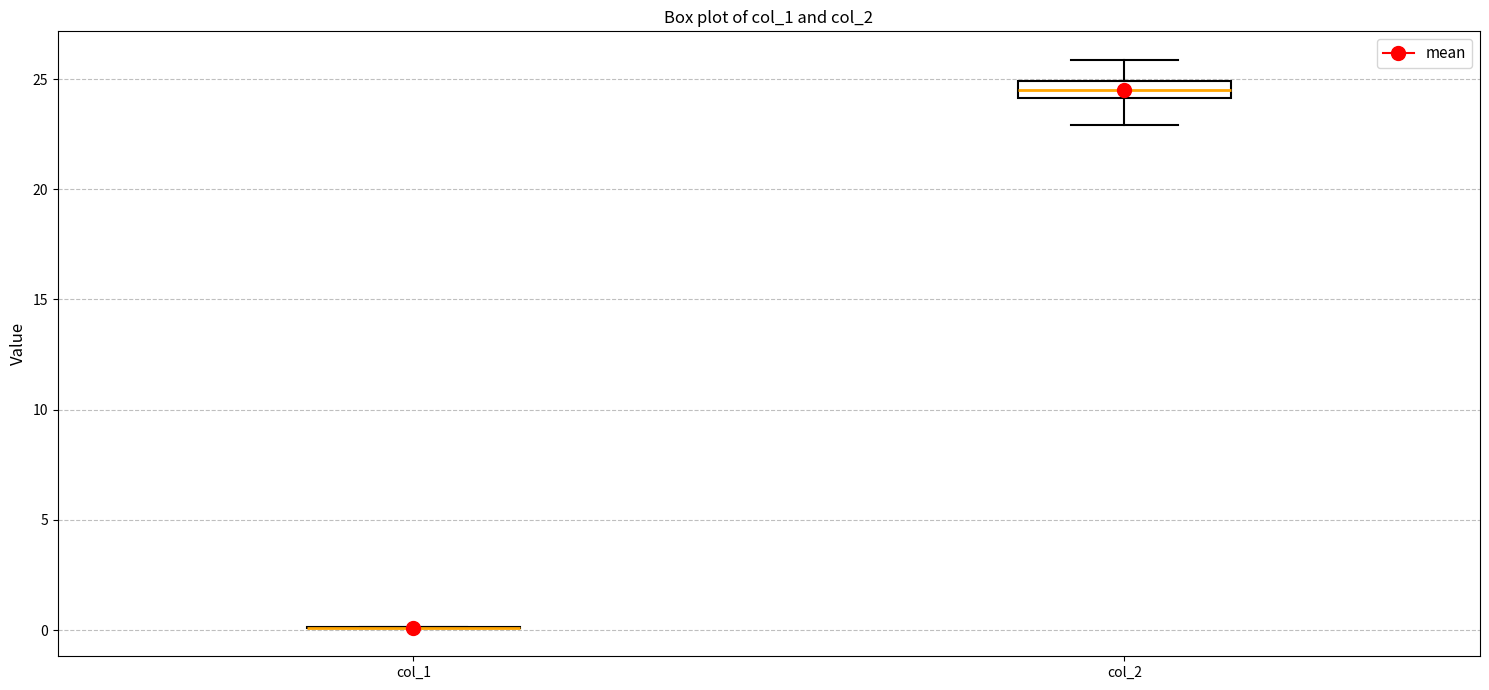

Where is the upper edge of the box for col_2 on the y-axis? The values are not printed on the chart, so give them approximately, as read against the axis.

25.0